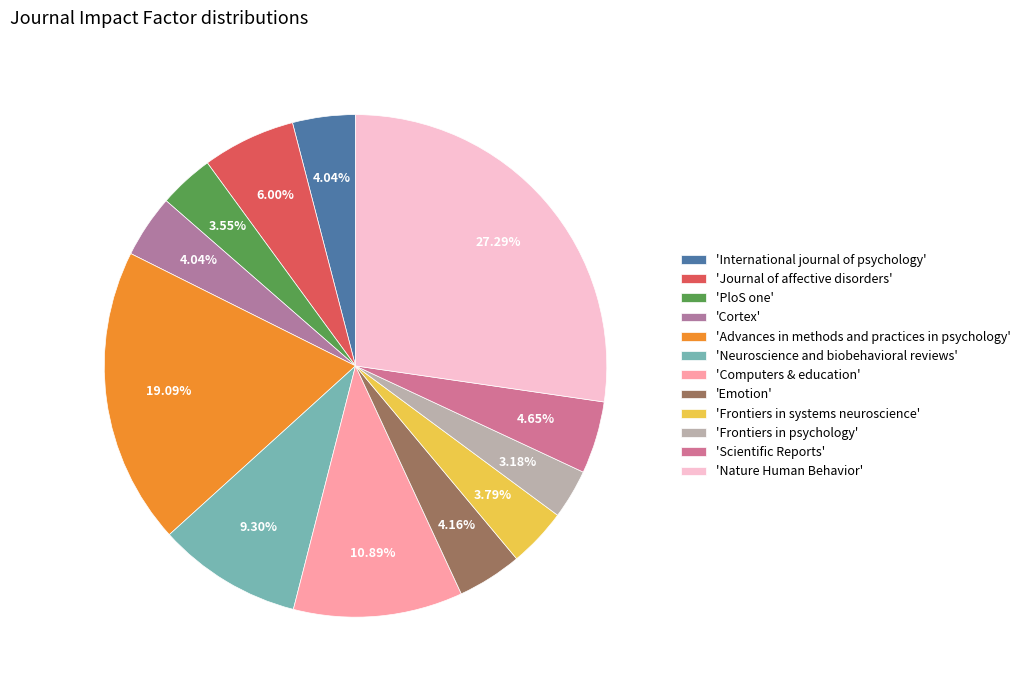

Which slice is the largest?

'Nature Human Behavior'